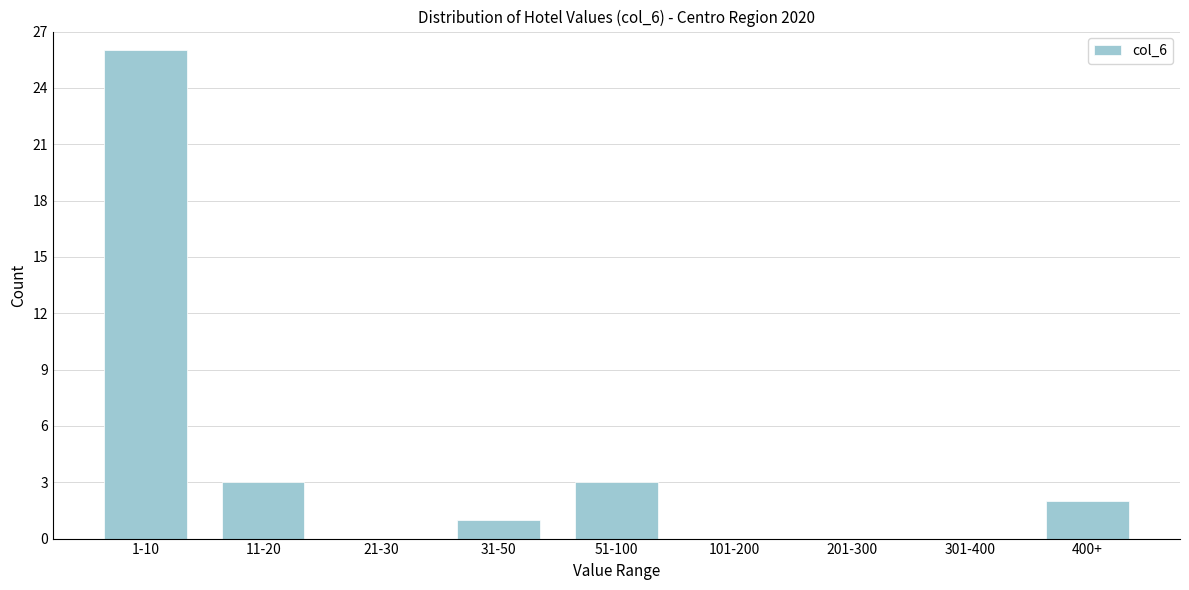

Reading right to left, list all the values displayed in this chart.

400+=2	301-400=0	201-300=0	101-200=0	51-100=3	31-50=1	21-30=0	11-20=3	1-10=26